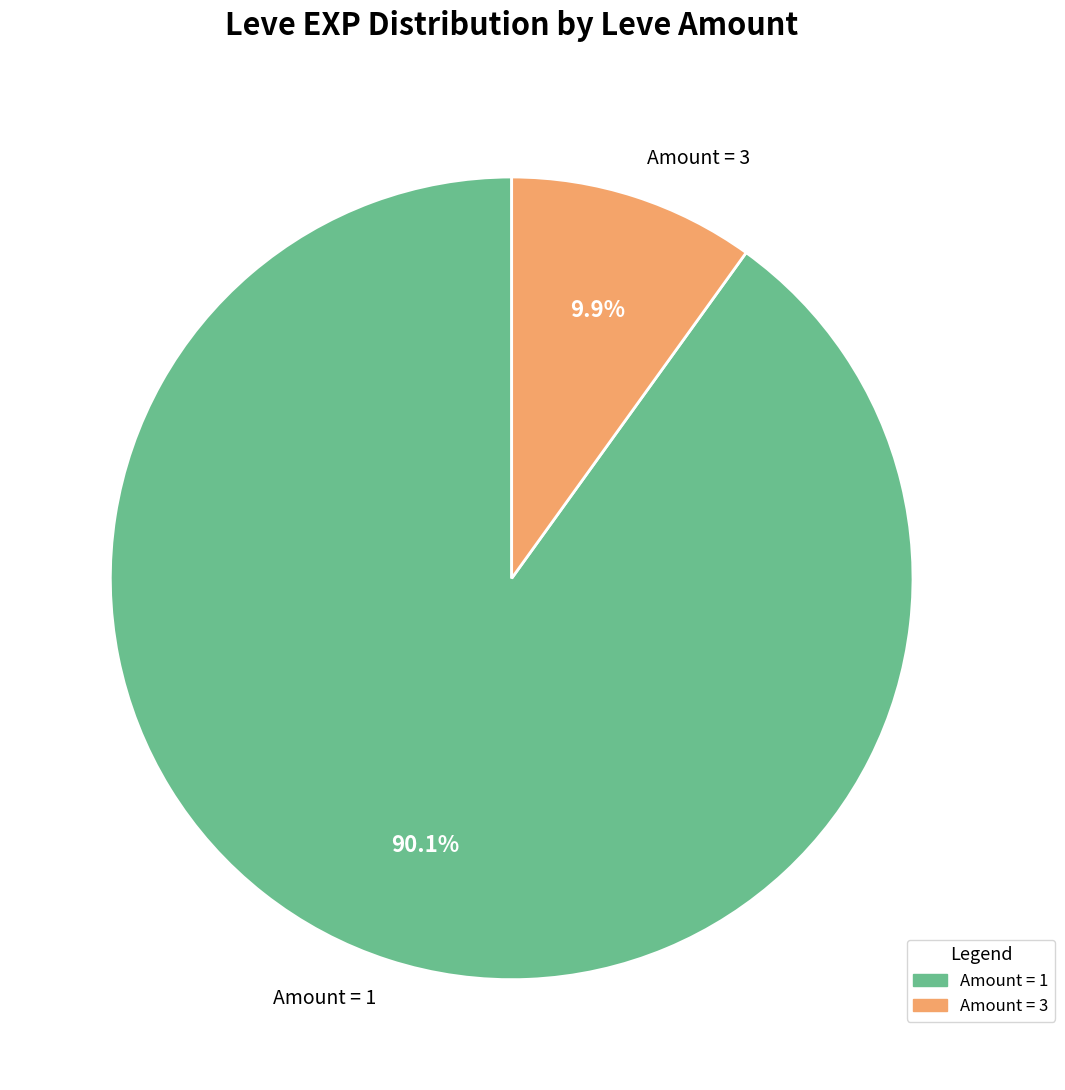

Between Amount = 3 and Amount = 1, which is larger?

Amount = 1